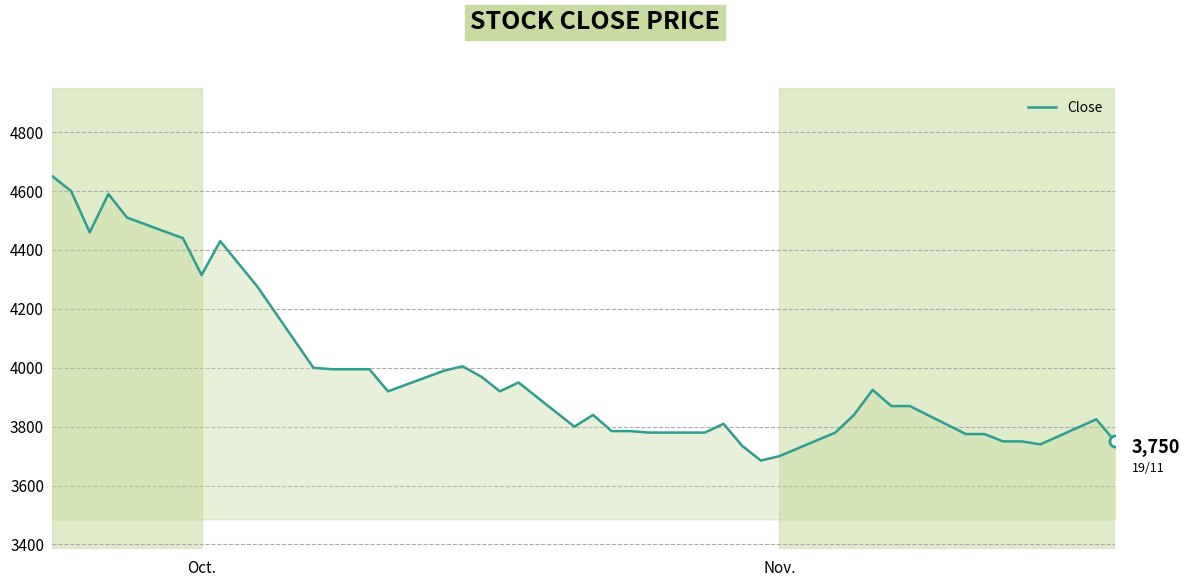

What is the minimum value shown in the chart?

3685